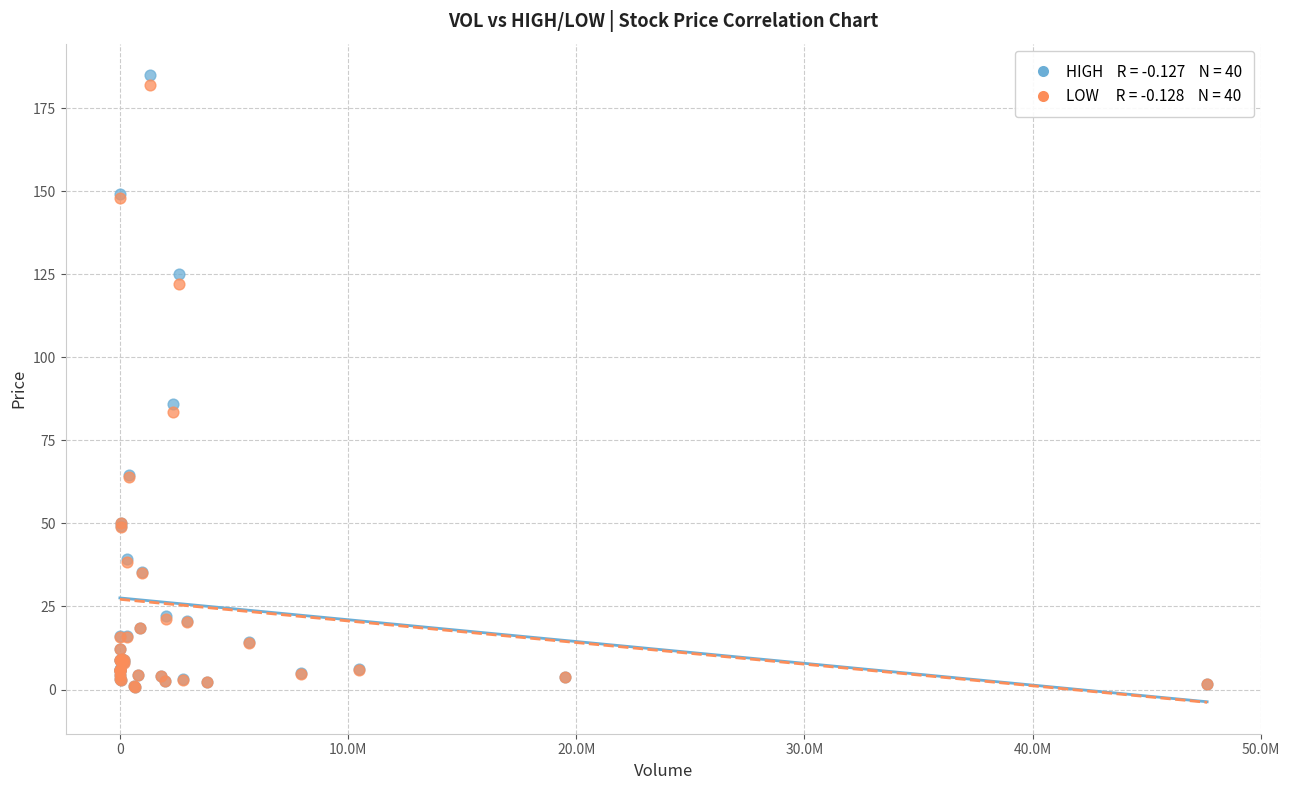

Across all series, what Y value is closest to 92?

86.0